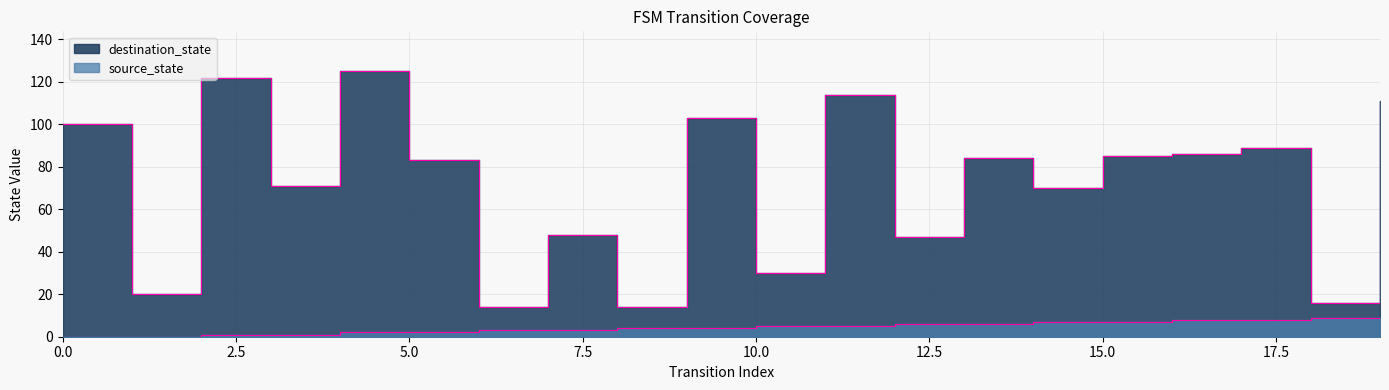

Reading right to left, what are all the values shown in this chart?

destination_state: 19=111	18=16	17=89	16=86	15=85	14=70	13=84	12=47	11=114	10=30	9=103	8=14	7=48	6=14	5=83	4=125	3=71	2=122	1=20	0=100
source_state: 19=9	18=9	17=8	16=8	15=7	14=7	13=6	12=6	11=5	10=5	9=4	8=4	7=3	6=3	5=2	4=2	3=1	2=1	1=0	0=0